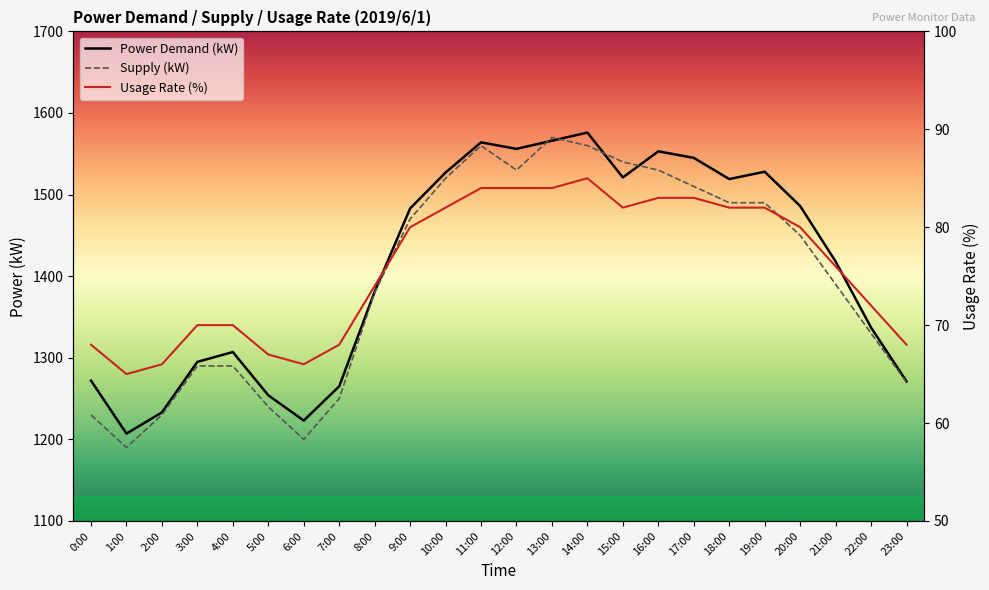

In Usage Rate (%), how many points are lower than both neighbors (excluding endpoints)?

3